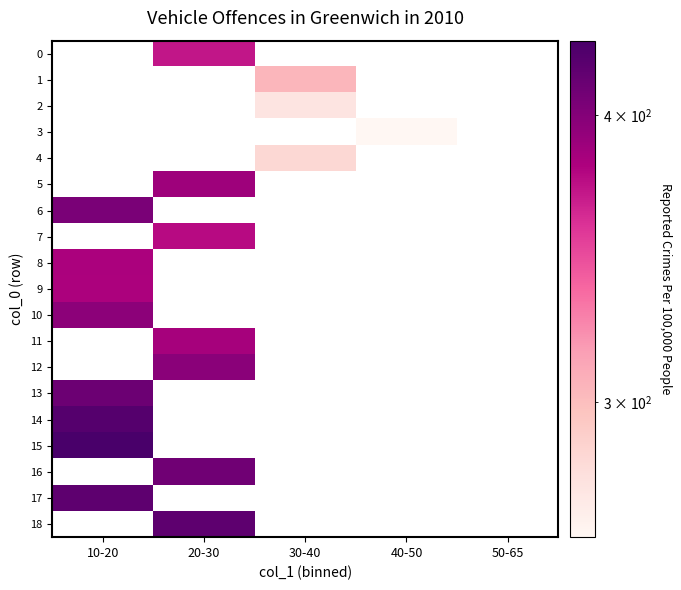

Reading left to right, extract all data points from this chart.

0: 10-20=0	20-30=371	30-40=0	40-50=0	50-65=0
1: 10-20=0	20-30=0	30-40=304	40-50=0	50-65=0
2: 10-20=0	20-30=0	30-40=276	40-50=0	50-65=0
3: 10-20=0	20-30=0	30-40=0	40-50=262	50-65=0
4: 10-20=0	20-30=0	30-40=284	40-50=0	50-65=0
5: 10-20=0	20-30=388	30-40=0	40-50=0	50-65=0
6: 10-20=405	20-30=0	30-40=0	40-50=0	50-65=0
7: 10-20=0	20-30=376	30-40=0	40-50=0	50-65=0
8: 10-20=382	20-30=0	30-40=0	40-50=0	50-65=0
9: 10-20=381	20-30=0	30-40=0	40-50=0	50-65=0
10: 10-20=396	20-30=0	30-40=0	40-50=0	50-65=0
11: 10-20=0	20-30=384	30-40=0	40-50=0	50-65=0
12: 10-20=0	20-30=397	30-40=0	40-50=0	50-65=0
13: 10-20=412	20-30=0	30-40=0	40-50=0	50-65=0
14: 10-20=424	20-30=0	30-40=0	40-50=0	50-65=0
15: 10-20=431	20-30=0	30-40=0	40-50=0	50-65=0
16: 10-20=0	20-30=409	30-40=0	40-50=0	50-65=0
17: 10-20=419	20-30=0	30-40=0	40-50=0	50-65=0
18: 10-20=0	20-30=419	30-40=0	40-50=0	50-65=0